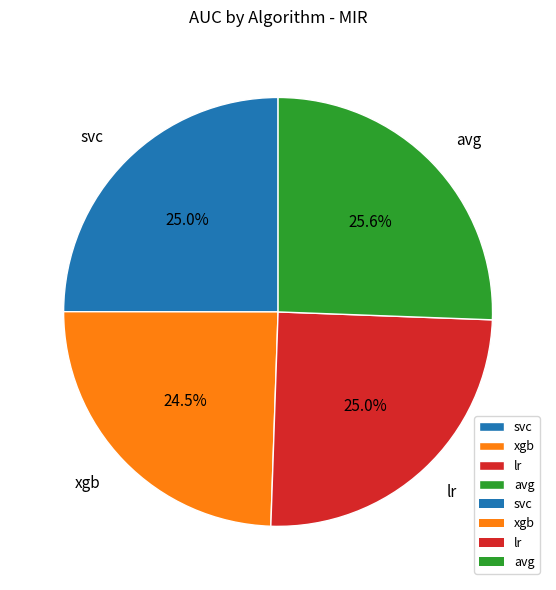

What portion of the pie excludes xgb?

75.5%